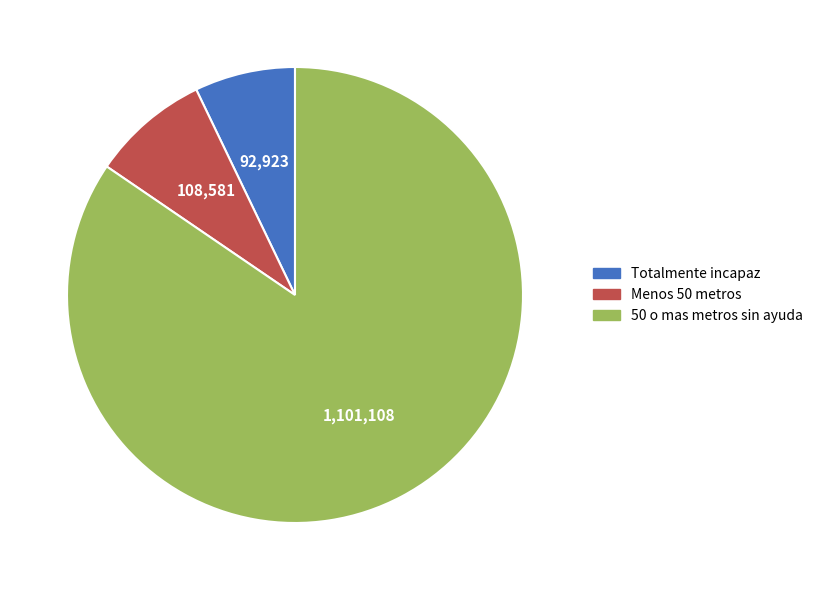

Which category has the biggest portion of the pie?

50 o mas metros sin ayuda